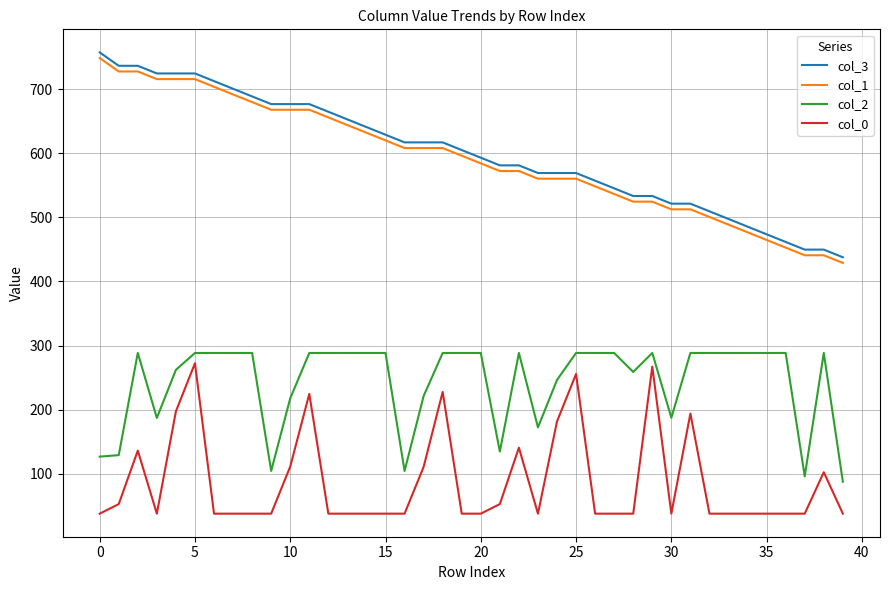

How many distinct data groups are displayed?

4